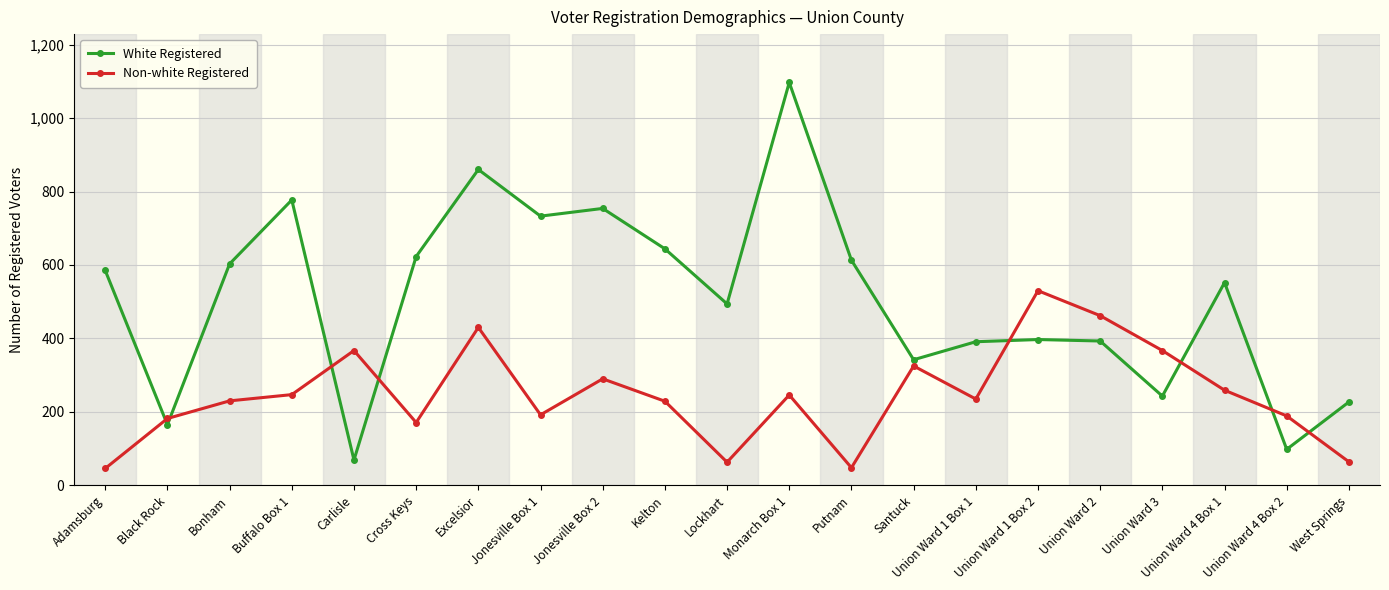

The Non-white Registered series shows 343 at Union Ward 1 Box 1. True or false?

False